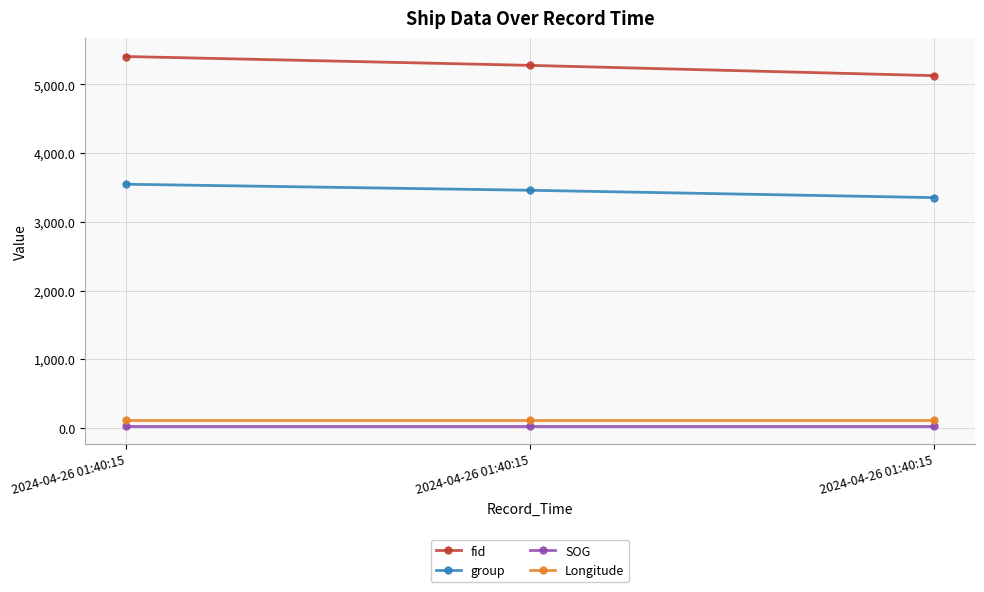

How many categories are shown in the chart?

3